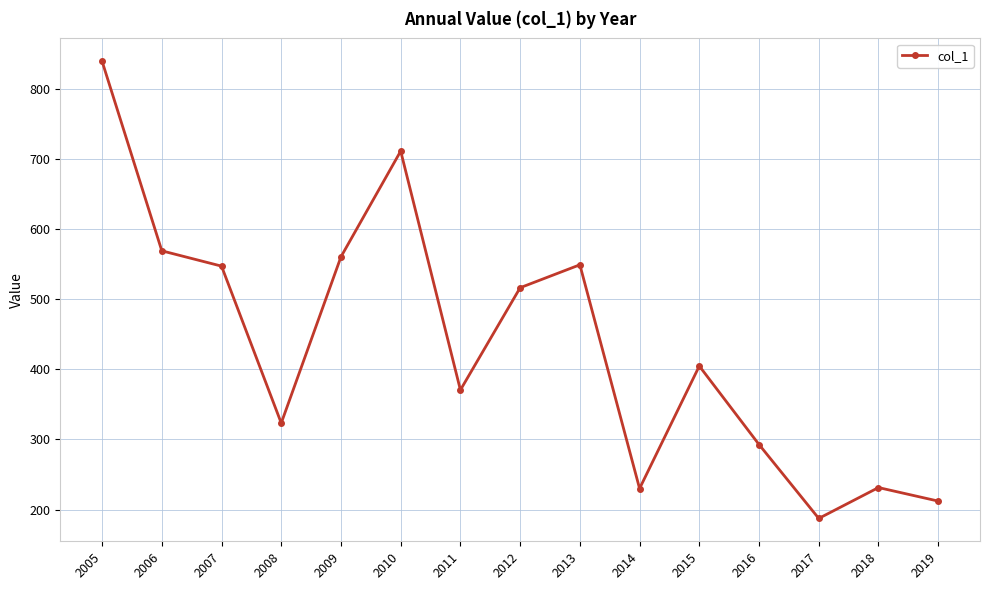

Count the number of data series in this chart.

1